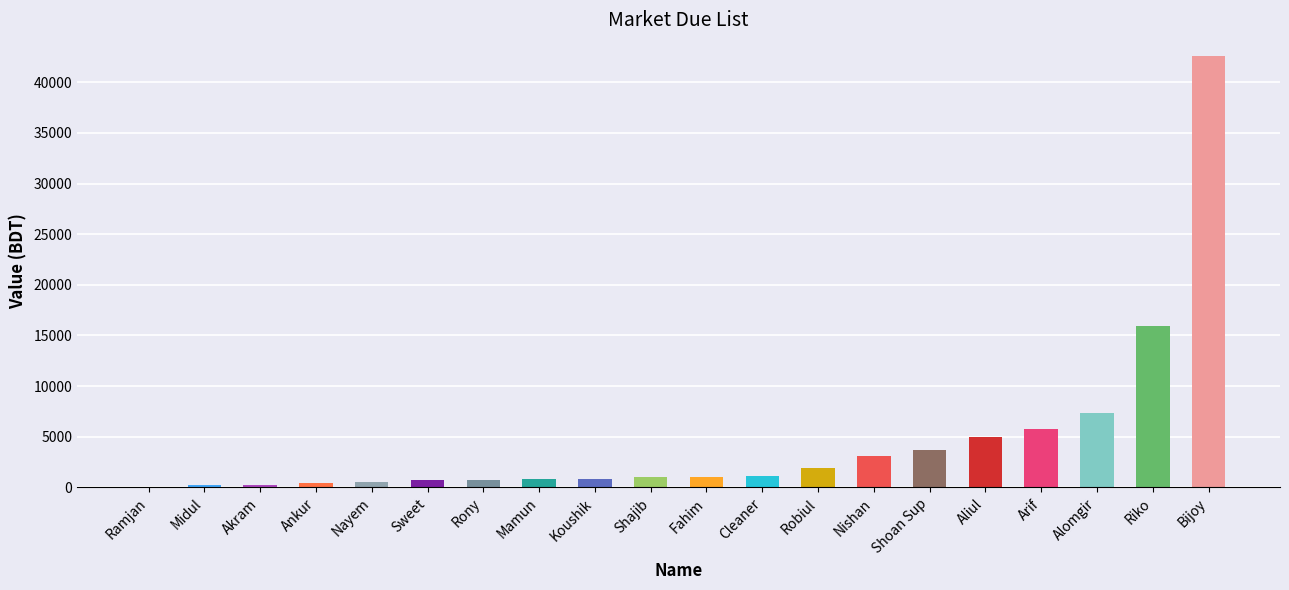

At which label is the value closest to 21327?

Riko